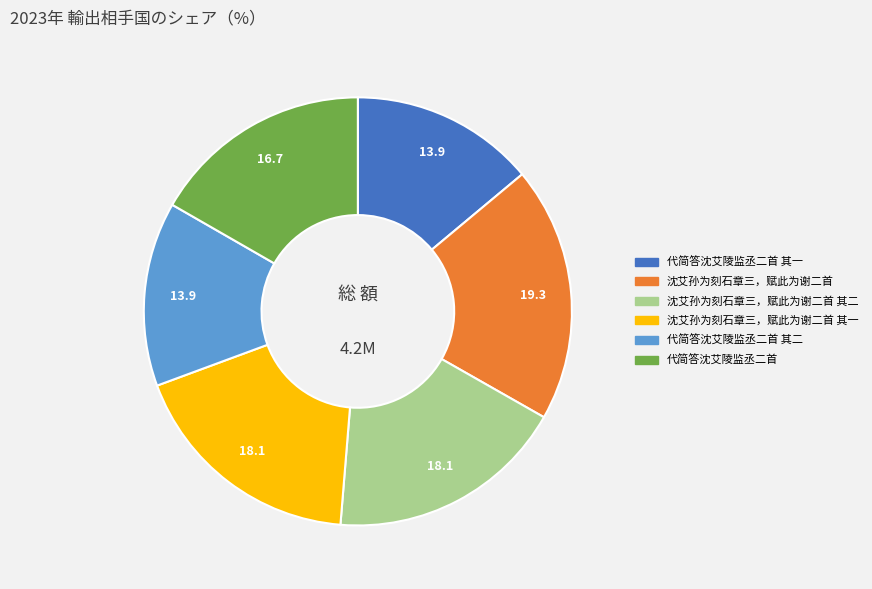

How many segments does this pie chart have?

6